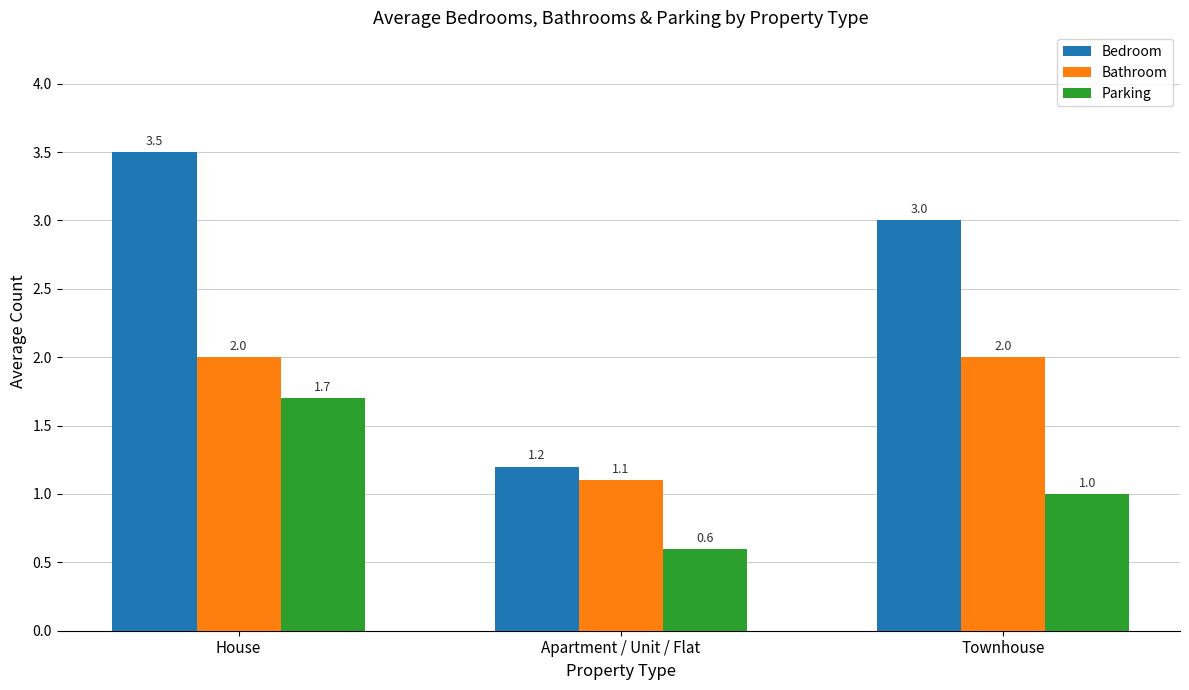

List the series in order of their overall mean, lowest first.

Parking, Bathroom, Bedroom